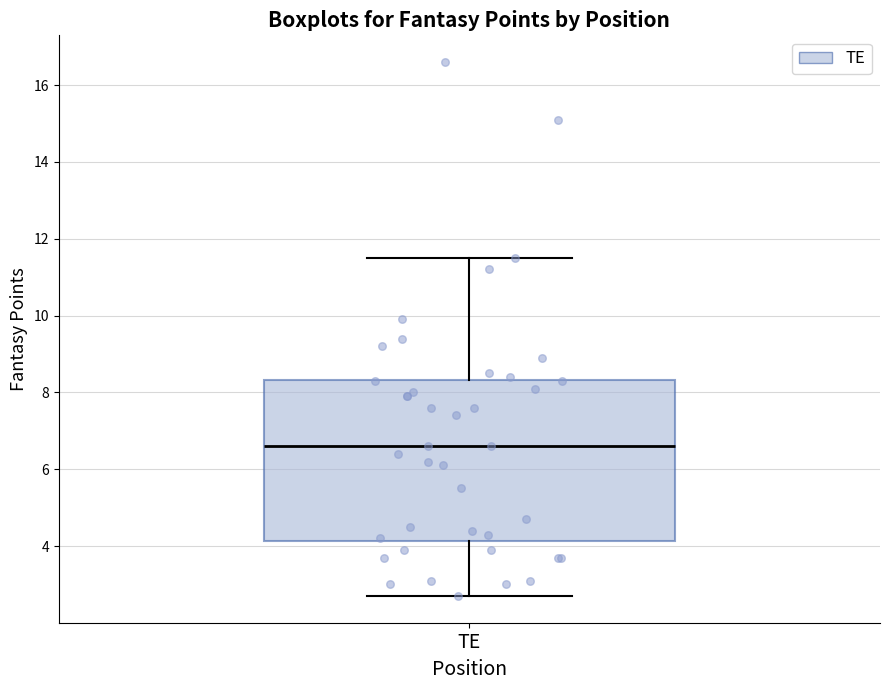

Transcribe this box plot: give where the median line is, the range the box spans, and where the two whiskers end, as read against the y-axis. The values are not printed on the chart, so give them approximately, as read against the axis.

median 6.6, box 4.2 to 8.4, whiskers 2.8 to 11.6